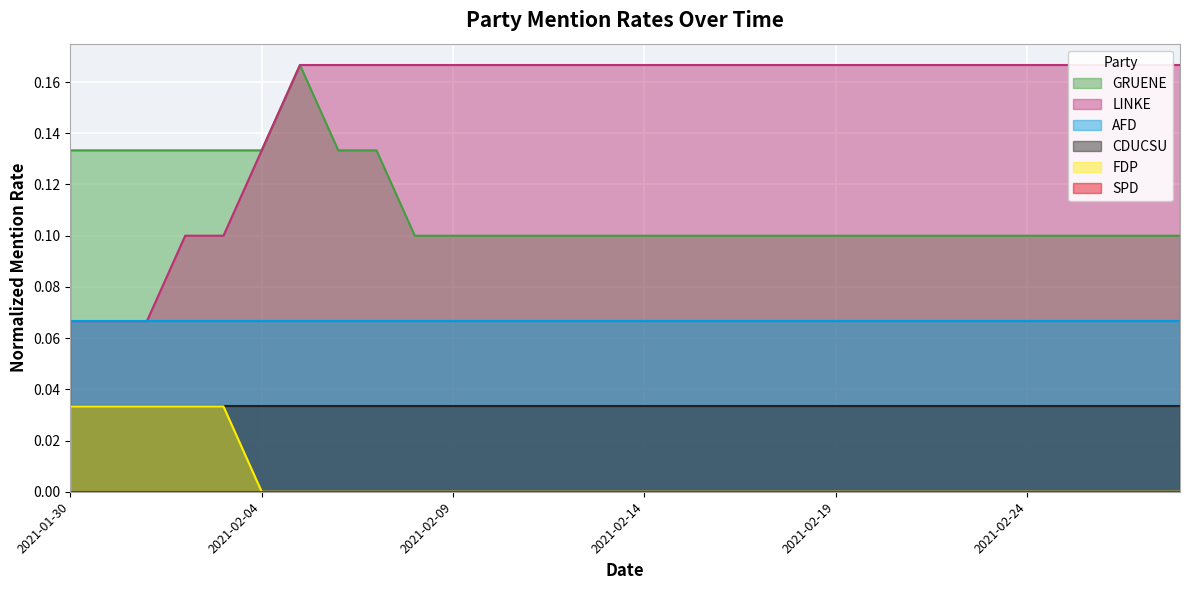

The GRUENE series shows 0.1 at 2021-02-19. True or false?

True